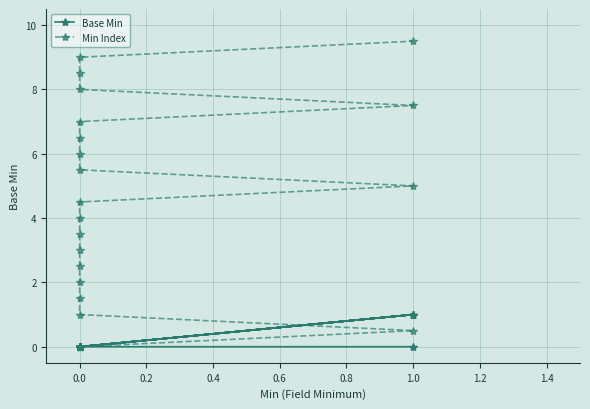

How many values in Min Index are above zero?

19